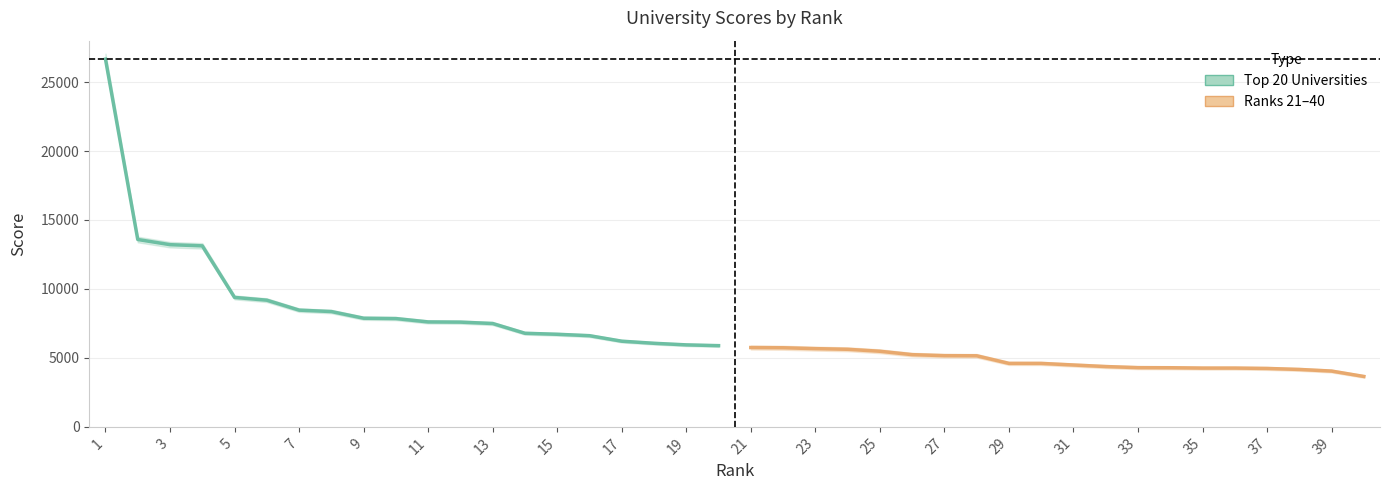

True or false: Top 20 Universities has more than 2 points higher than both neighbors.

False